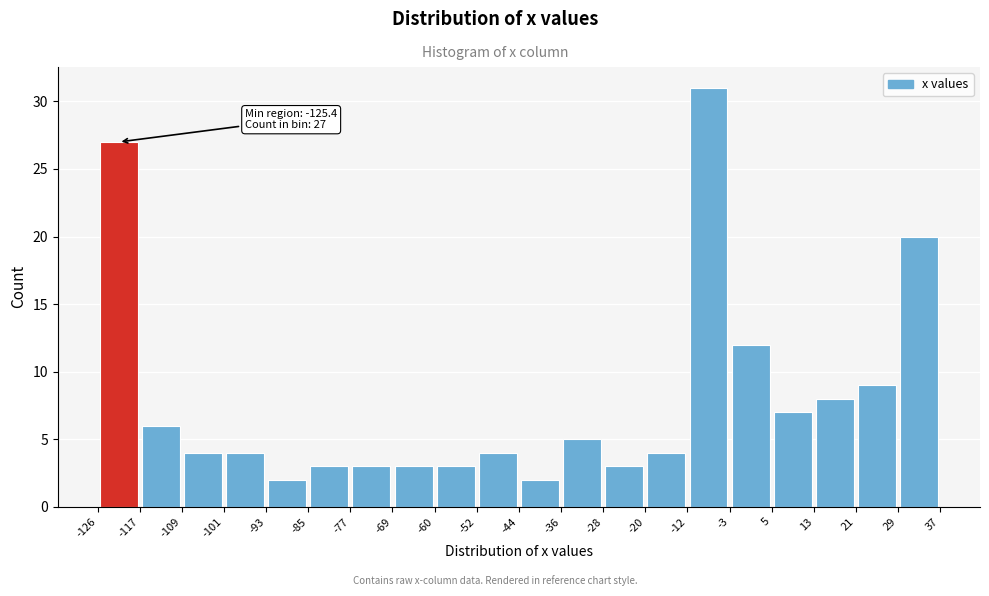

Which range on the x-axis has the tallest bar?

-12 to -3